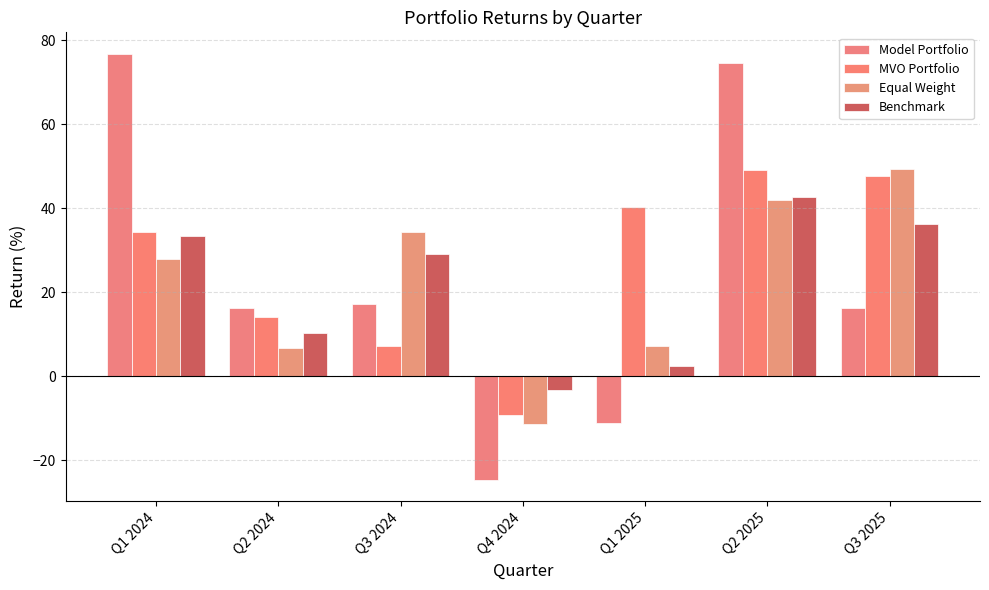

What is the difference between the highest and lowest values at Q3 2024?

27.1